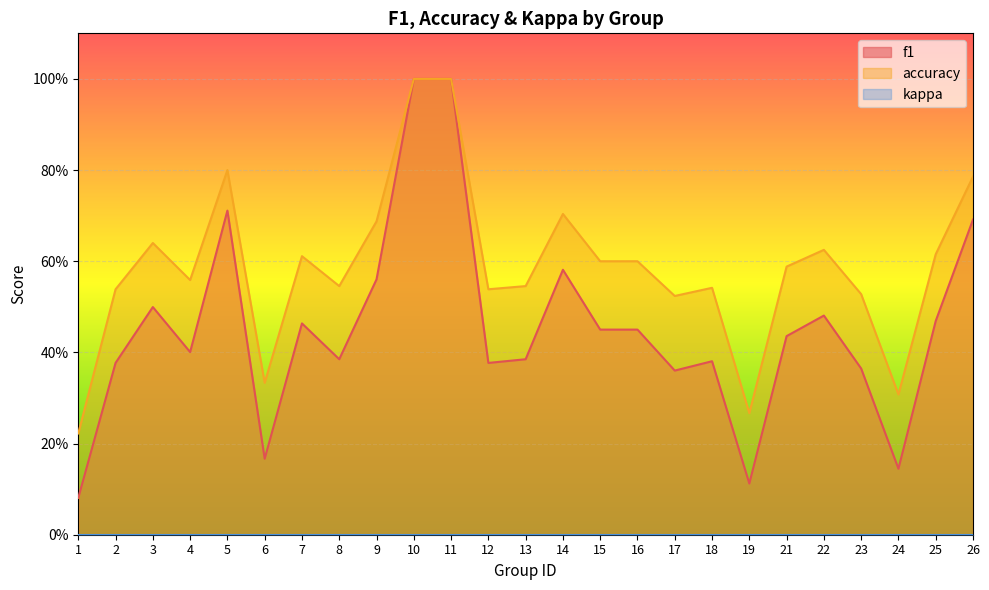

What is the difference between the second highest and second lowest values in the f1 series?

0.9